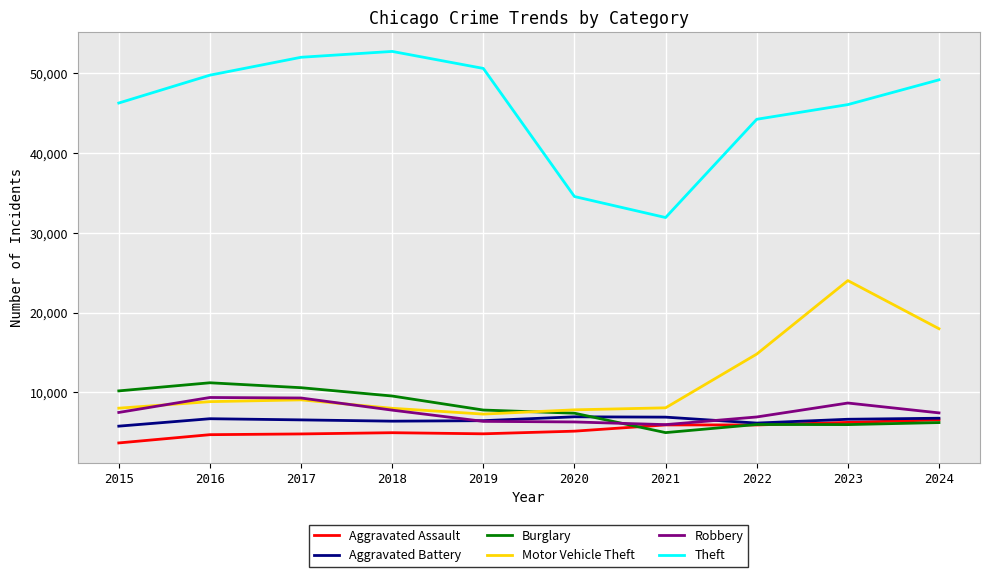

The value of Aggravated Battery at 2024 is 6774. True or false?

True